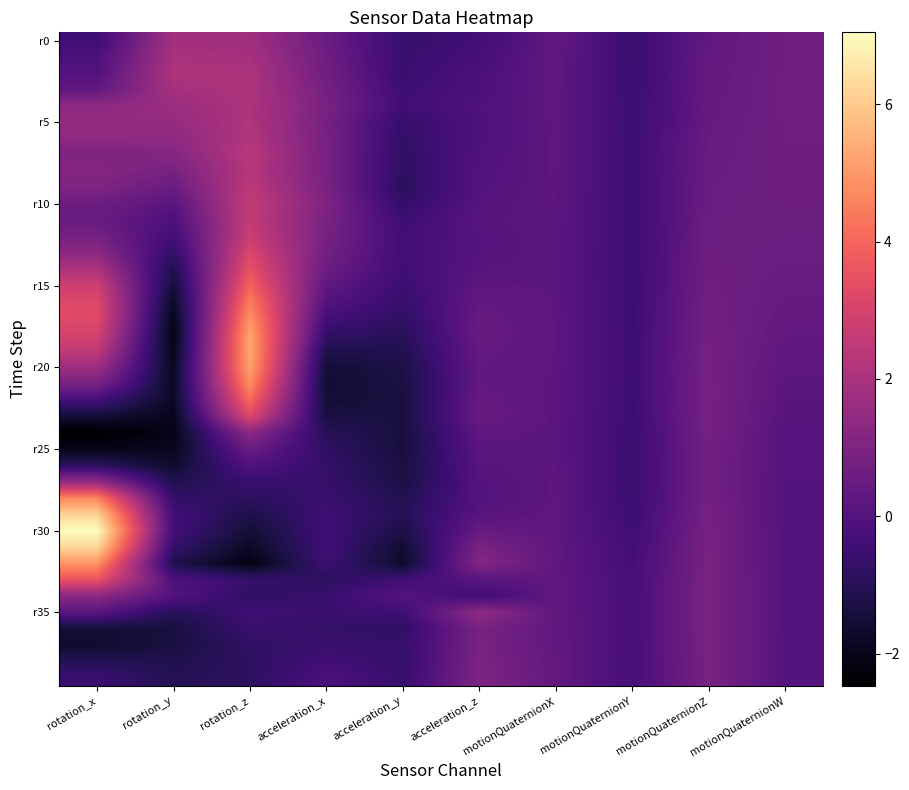

Which label corresponds to the smallest value in the chart?

rotation_x